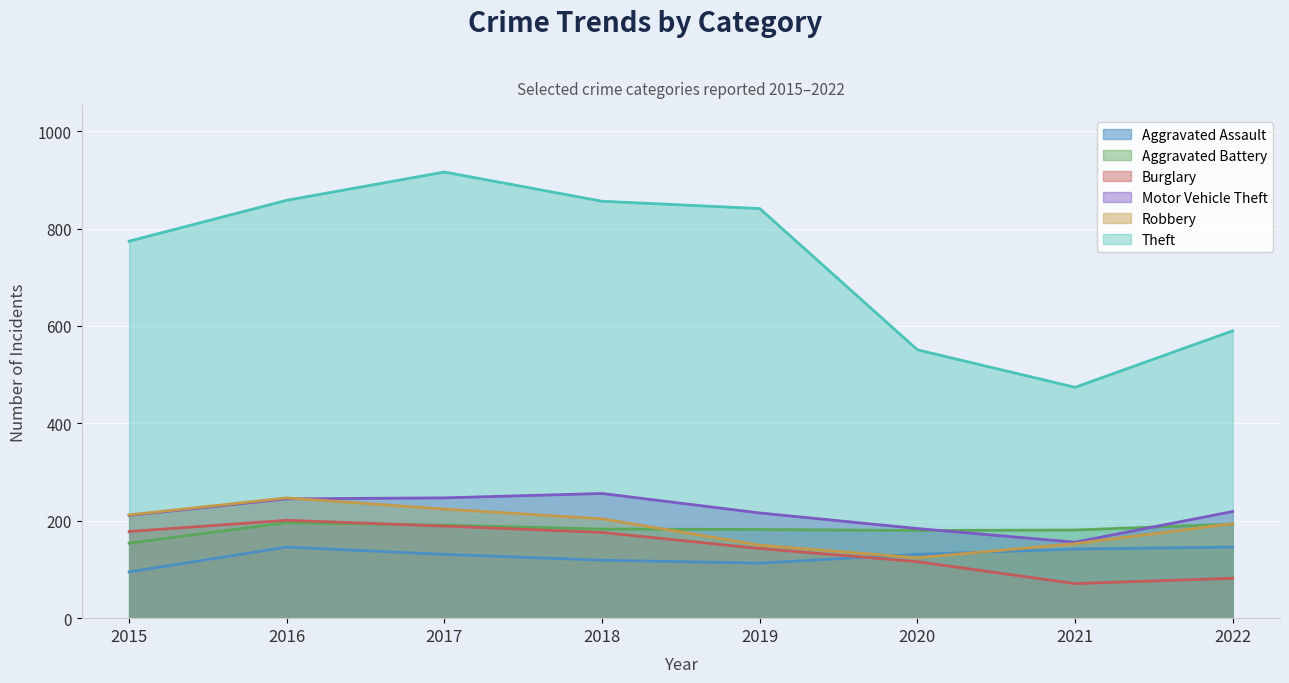

What is the greatest value displayed?

916